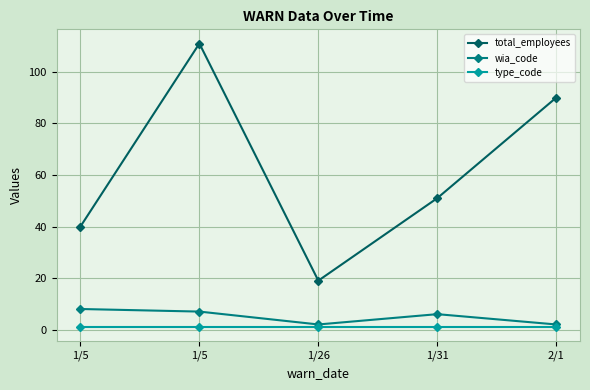

Reading left to right, extract all data points from this chart.

total_employees: 40	111	19	51	90
wia_code: 8	7	2	6	2
type_code: 1	1	1	1	1